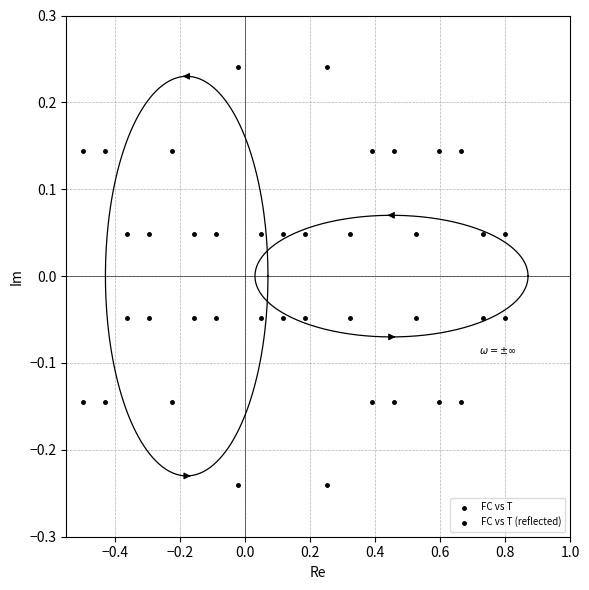

How many data points are displayed?

40